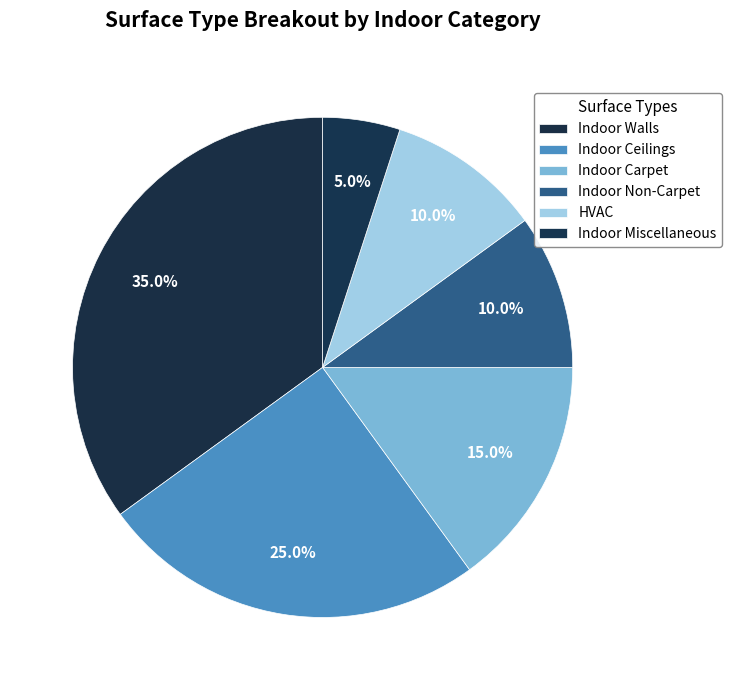

What is the change in value from Indoor Ceilings to HVAC?

-0.1